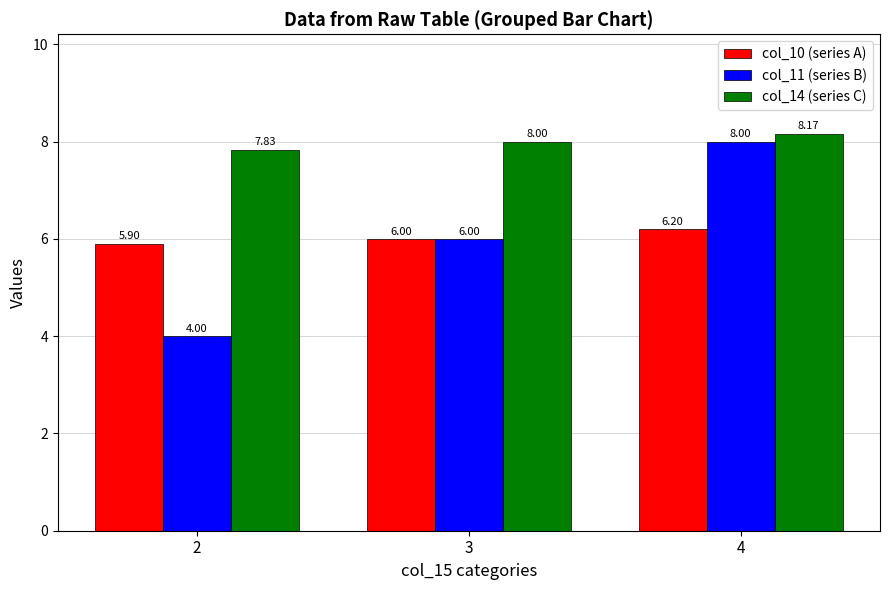

Rank the series by their maximum value, from lowest to highest.

col_10 (series A), col_11 (series B), col_14 (series C)